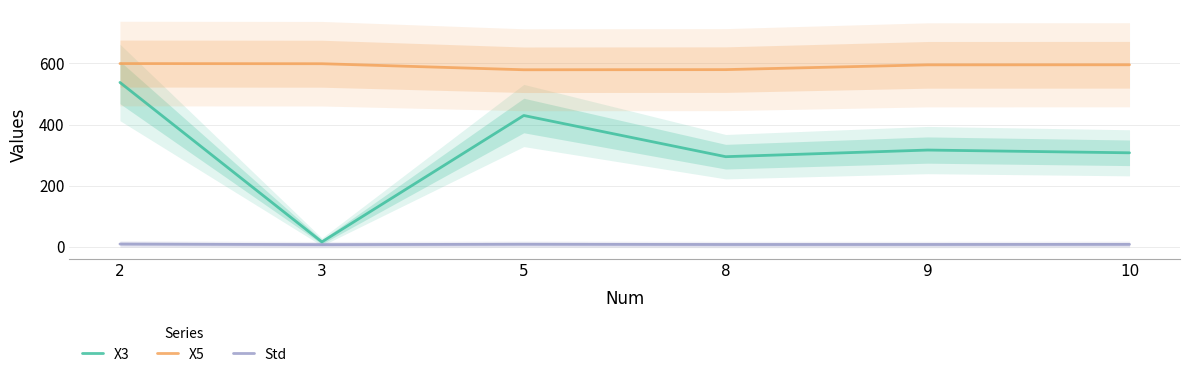

What is the approximate value of X3 at 10?

307.4